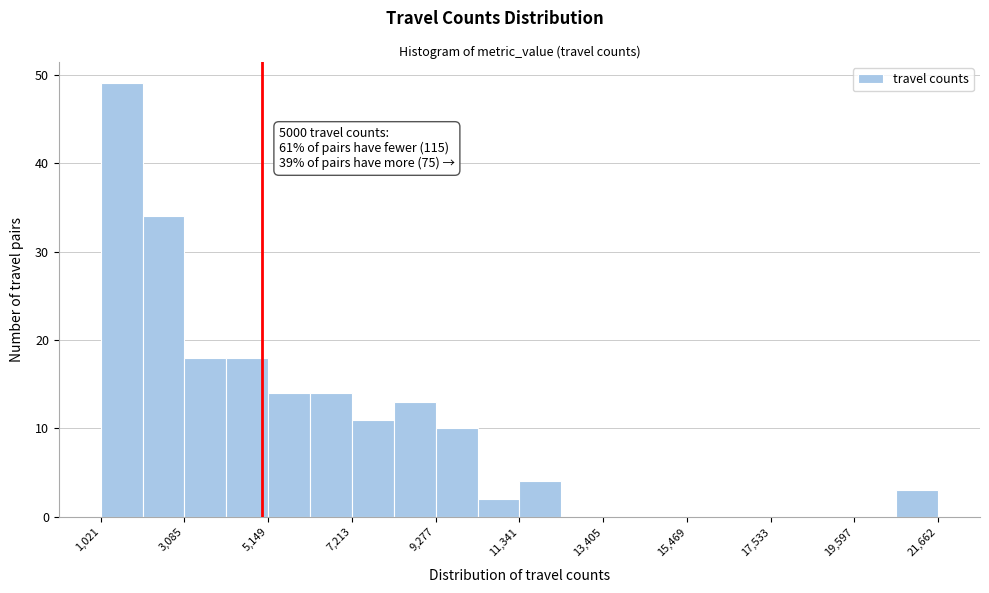

Read against the x-axis, roughly where is the centre of the tallest bar?

1500